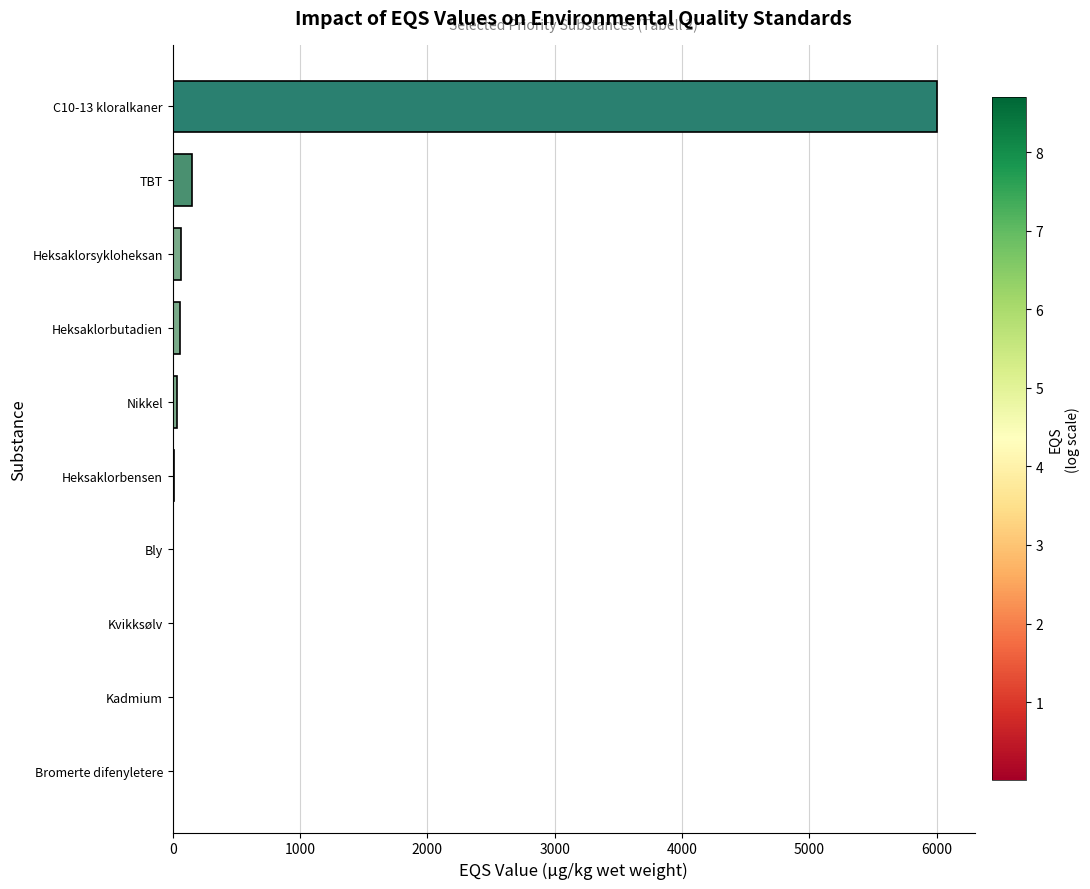

What is the approximate value at TBT?

150.0